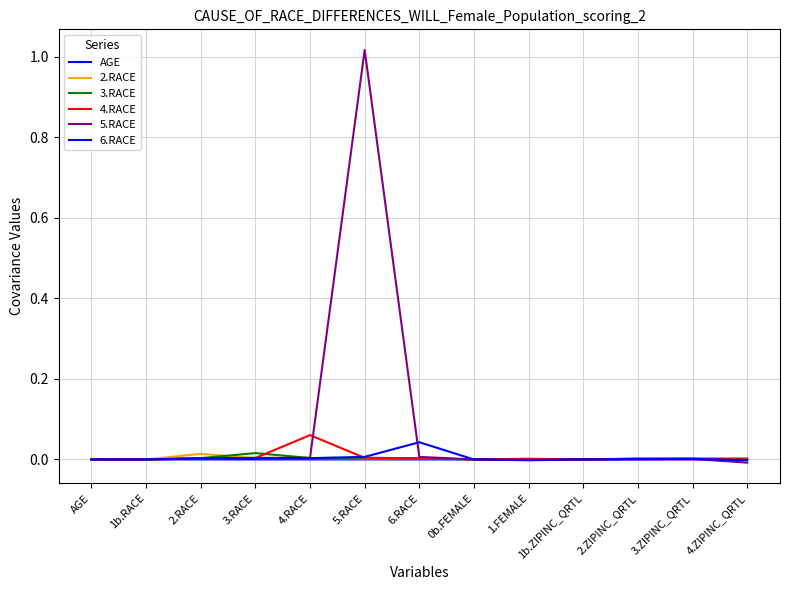

How many distinct data groups are displayed?

6